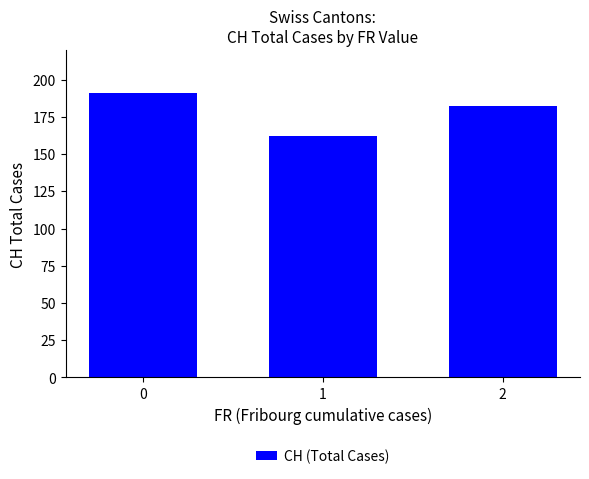

True or false: the data shows 162 at 1.

True